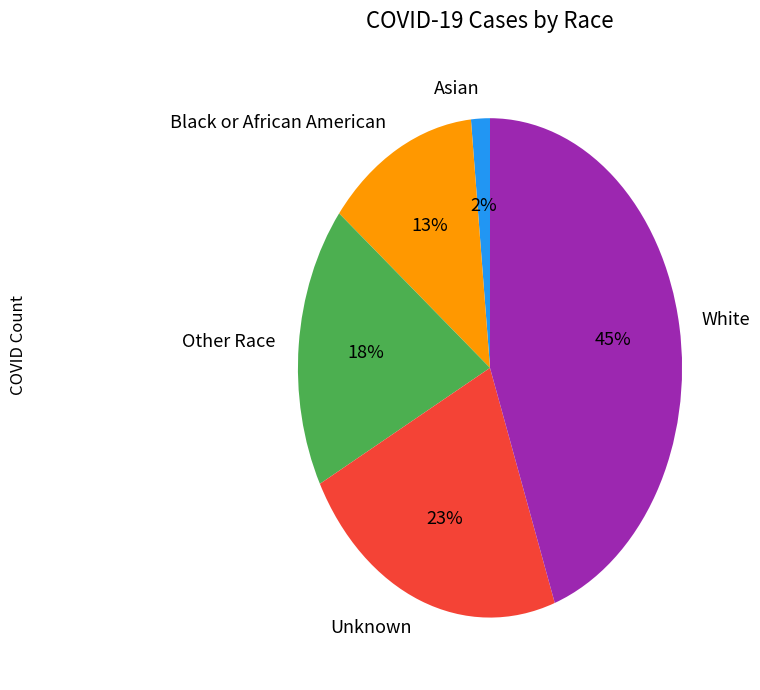

Approximately how many times larger is the value at Black or African American compared to Other Race?

0.7